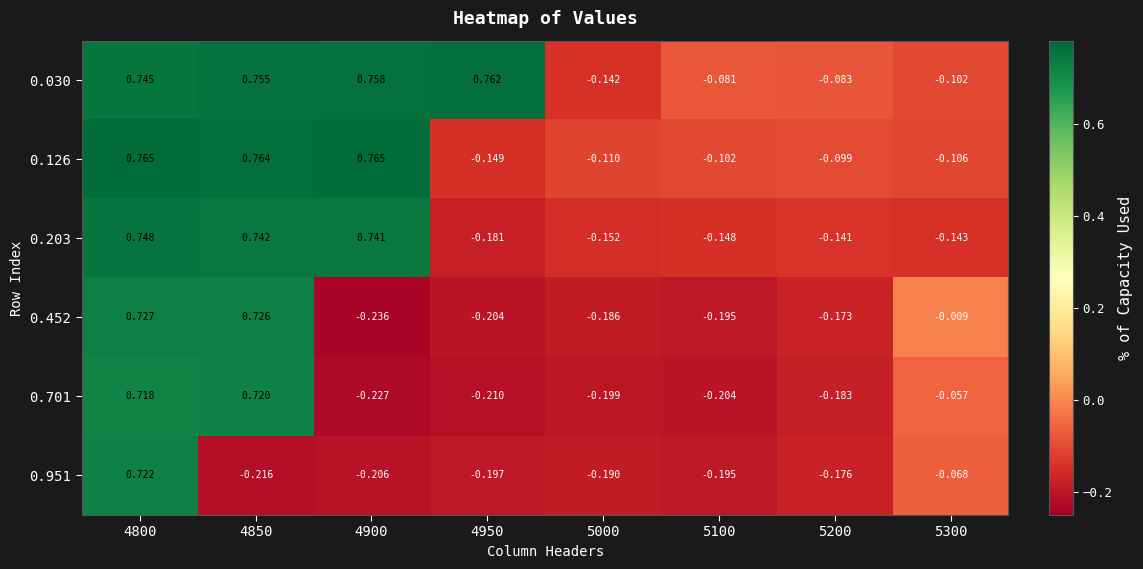

Is the value of 0.126 at 4950 greater than the value of 0.203 at 5100?

No